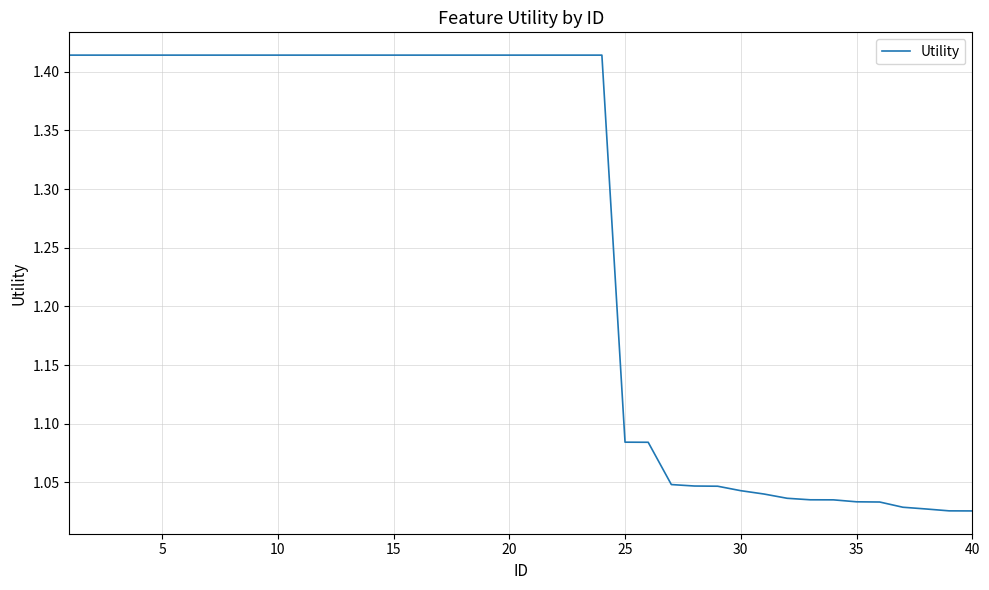

How many lines are shown in the chart?

1